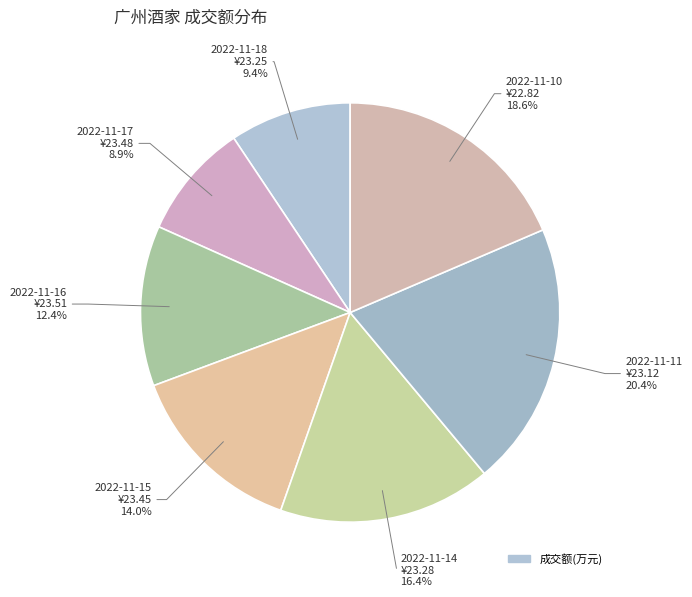

Count the number of slices in the pie.

7